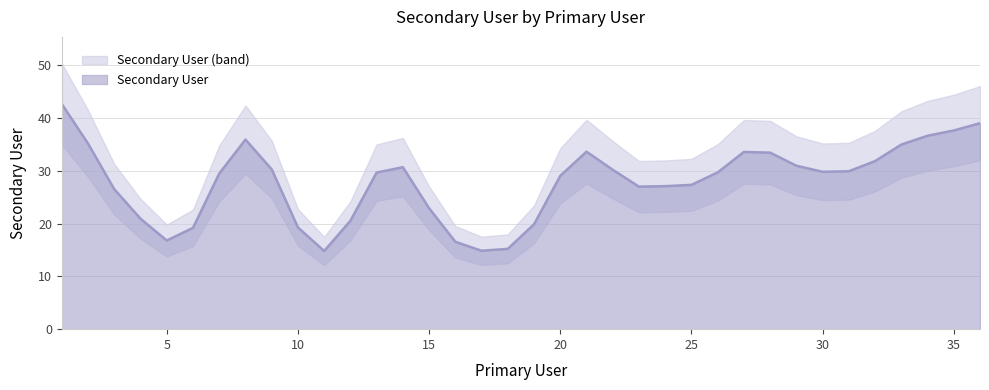

What is the lowest value of the Secondary User series?

14.8